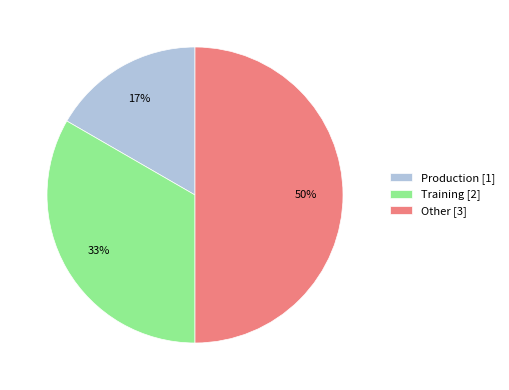

To the nearest percent, what portion does Training represent?

33%